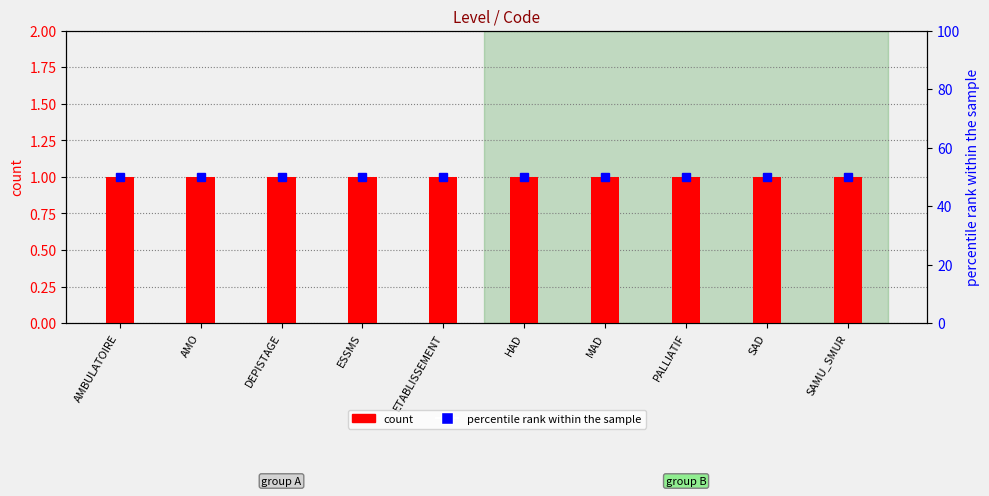

Reading right to left, transcribe all the data shown in this chart.

count: 1	1	1	1	1	1	1	1	1	1
percentile rank within the sample: 50	50	50	50	50	50	50	50	50	50